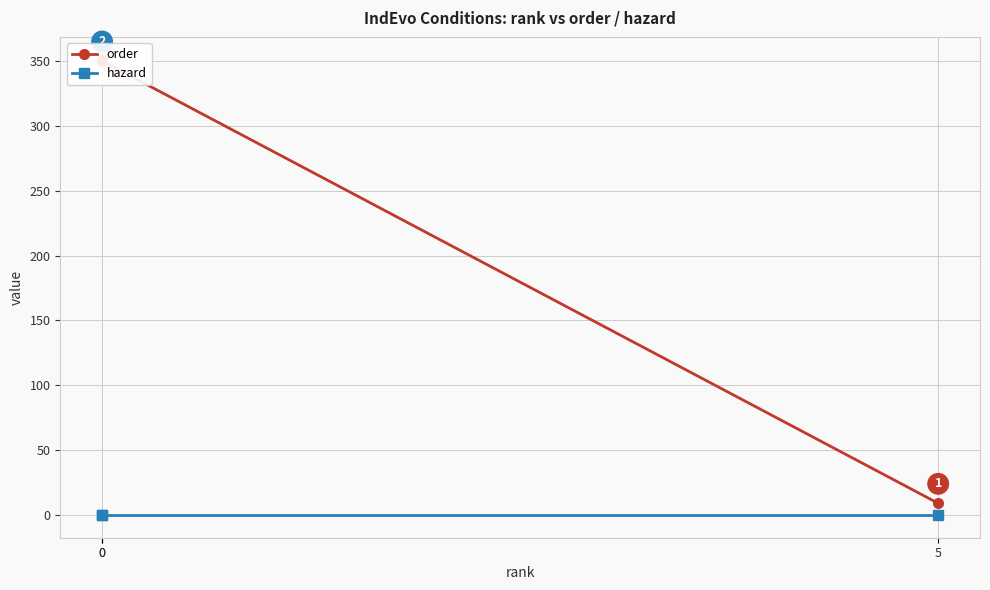

Which category has the lowest value in the hazard series?

5